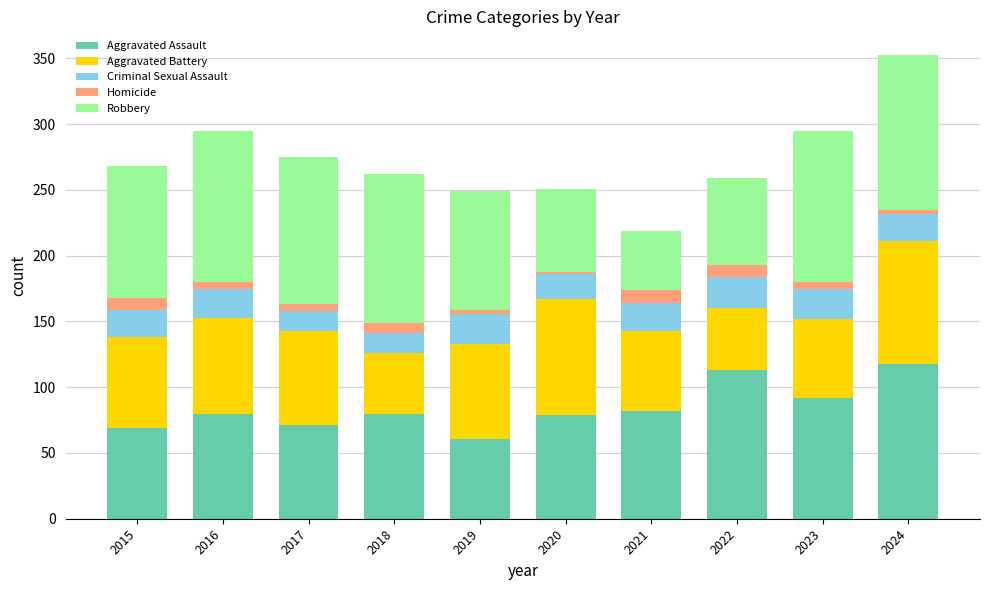

What is the total value across all series at 2021?

219